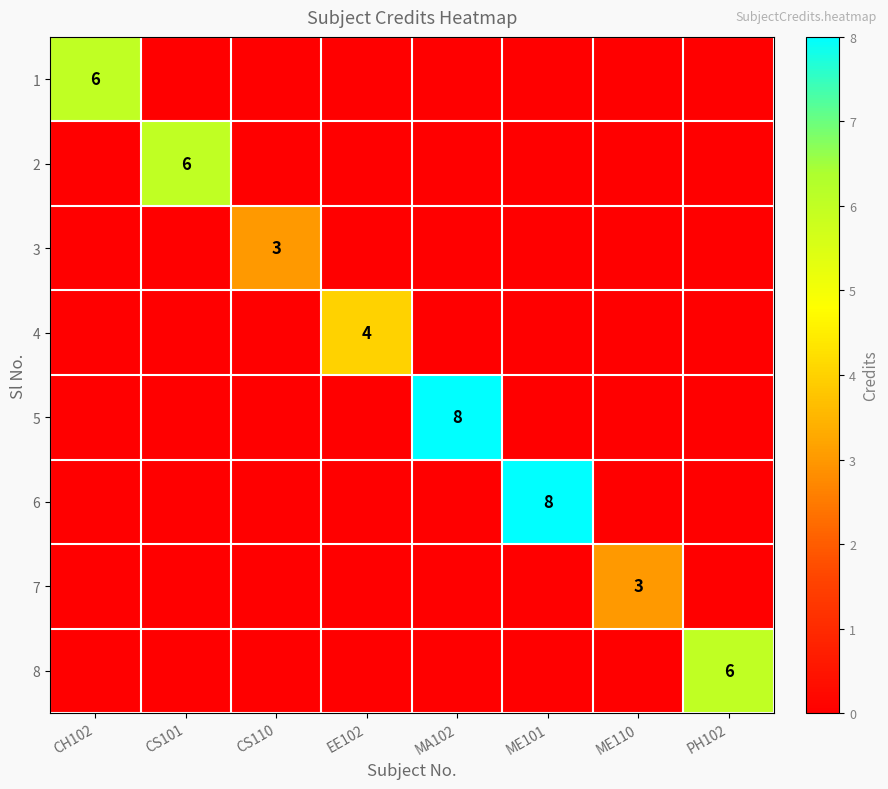

What is the maximum value shown in the chart?

8